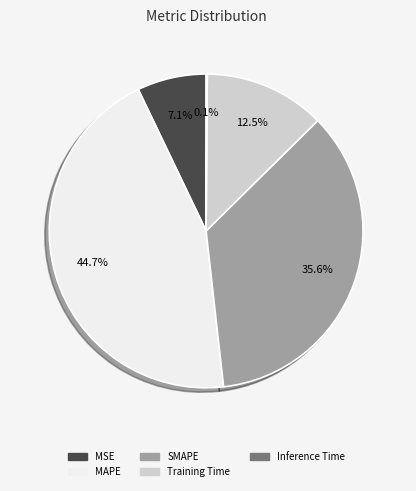

True or false: MSE accounts for 7% of the total.

True